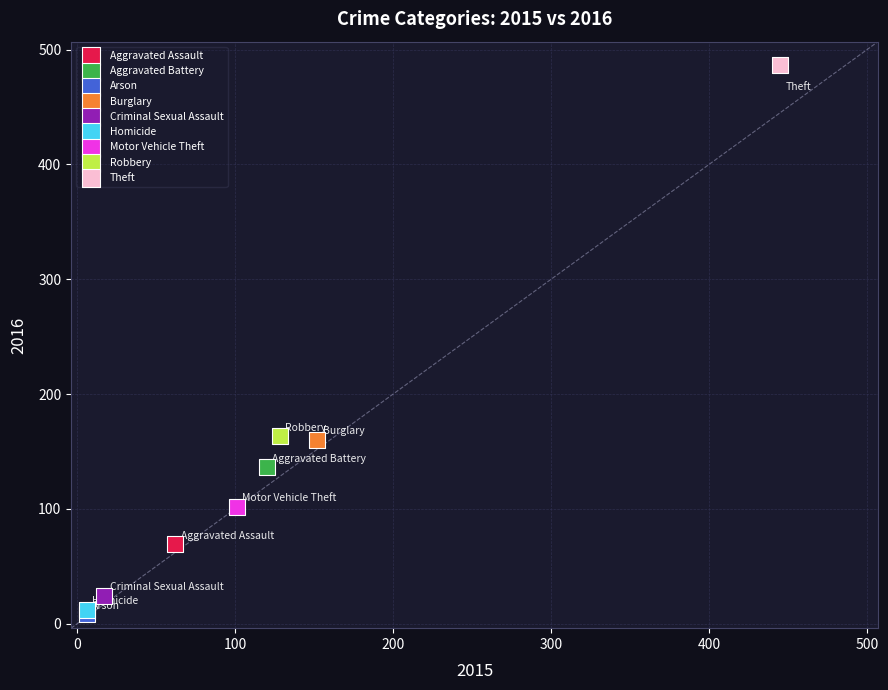

Which series reaches the maximum Y coordinate?

Theft